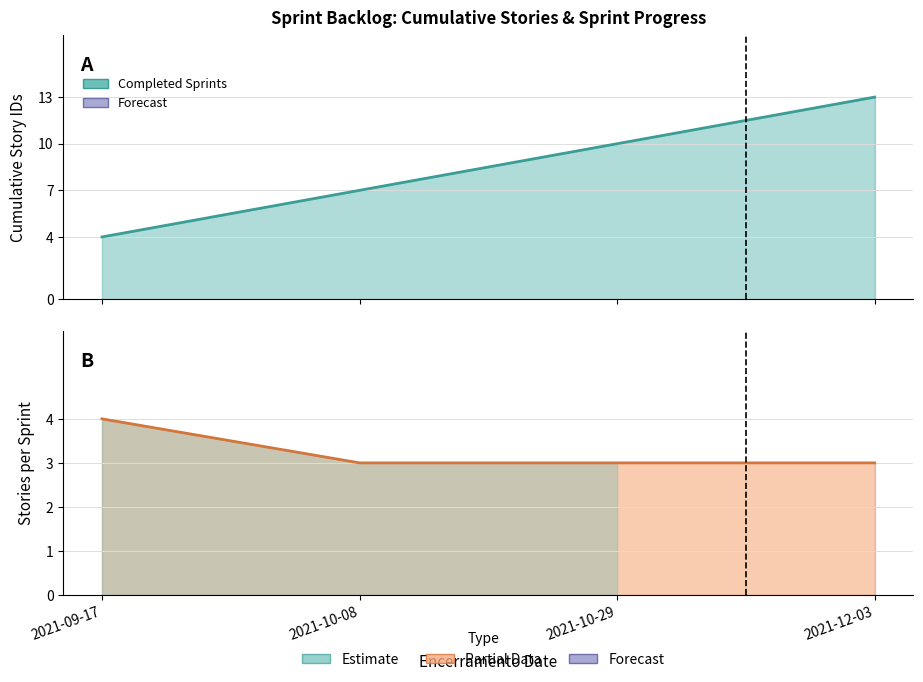

What is the sum of the values at 2021-10-08 and 2021-09-17?

11